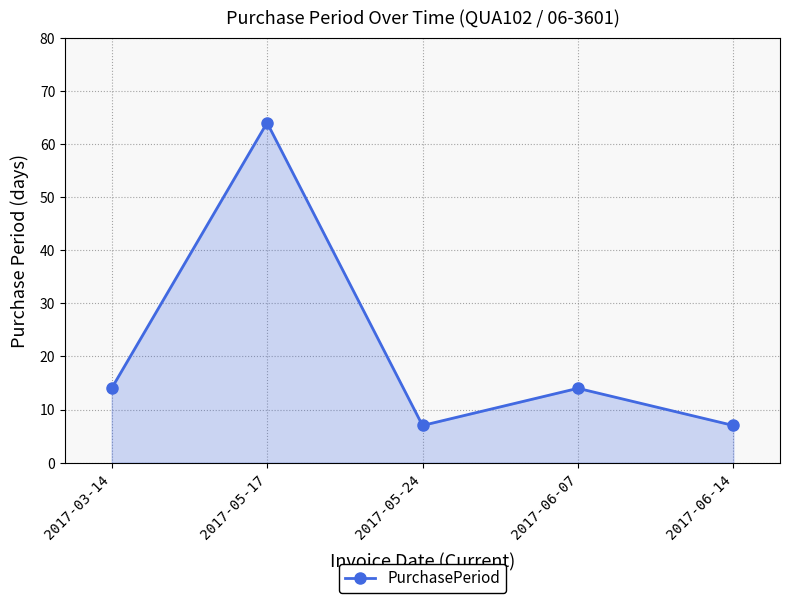

What is the difference between the maximum and minimum values?

57